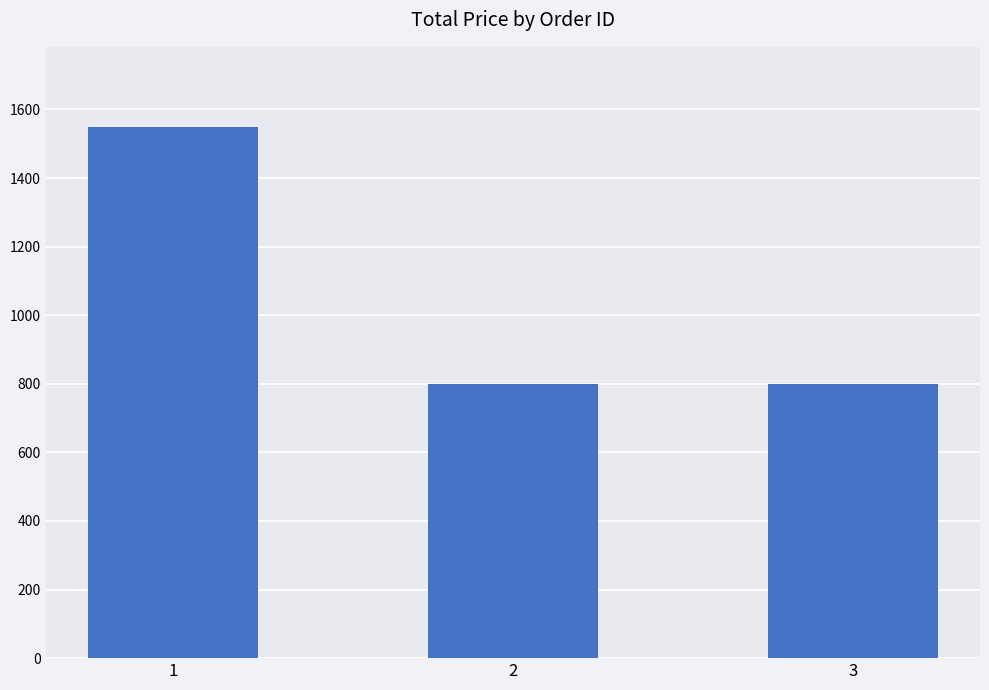

The chart shows a value of 323 at 2. True or false?

False